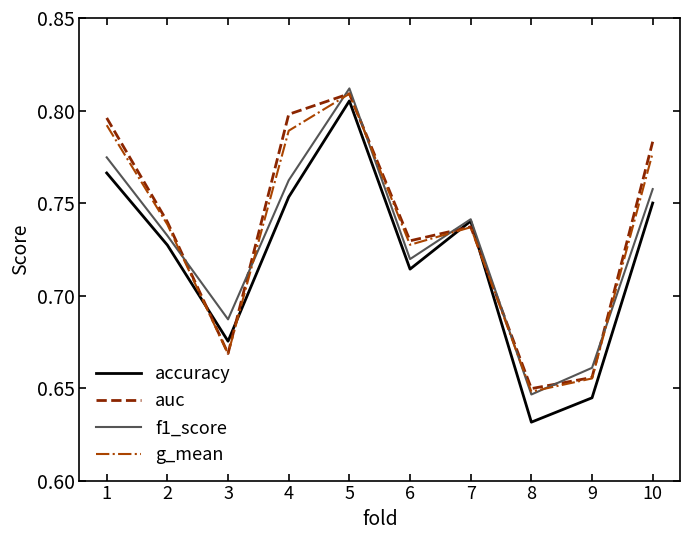

At which label does f1_score reach its minimum?

8